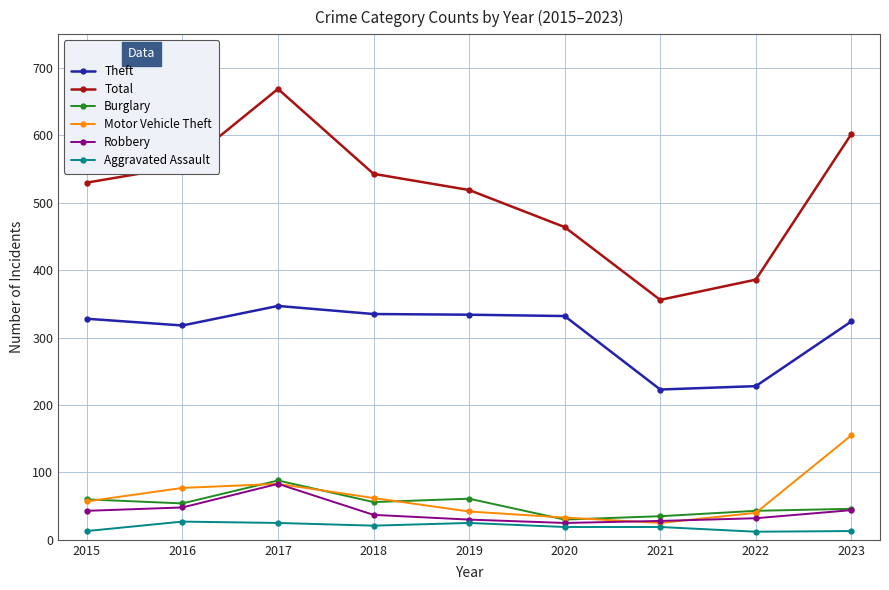

What is the average value of the Total series?

514